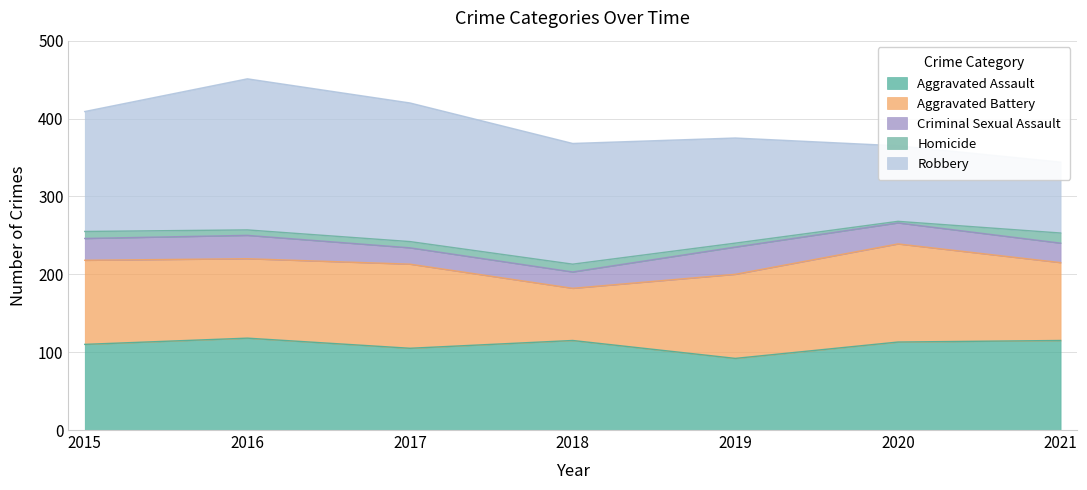

The value of Aggravated Battery at 2018 is 67. True or false?

True